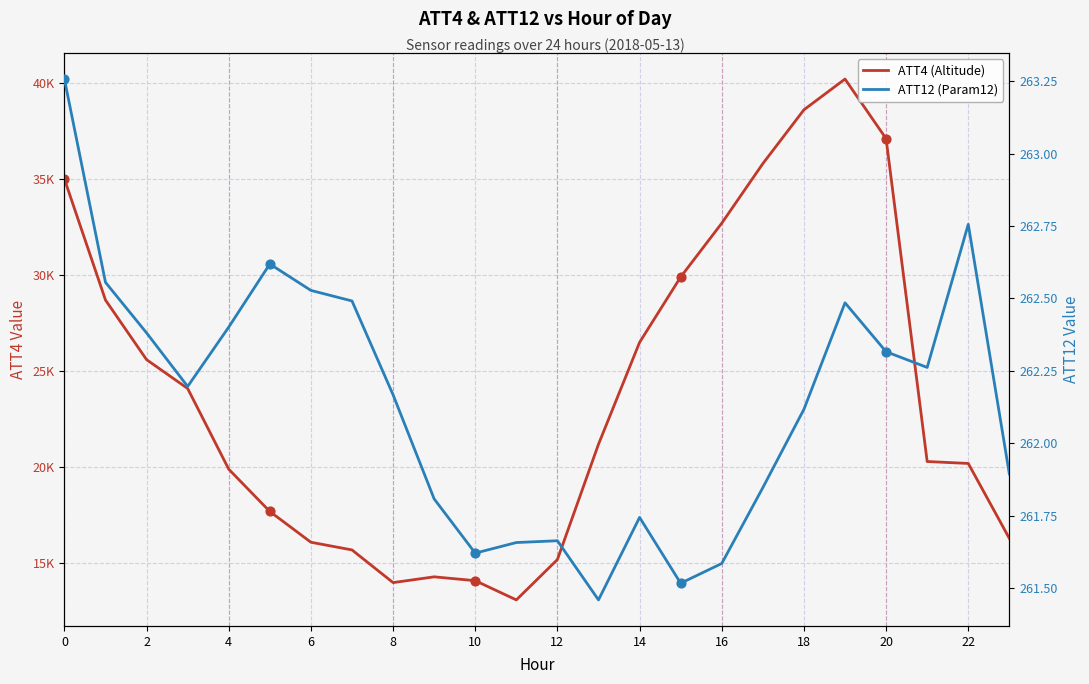

Which series reaches the maximum Y coordinate?

ATT4 (Altitude)